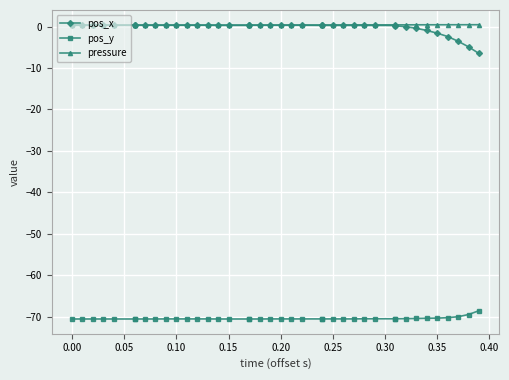

How many lines are shown in the chart?

3